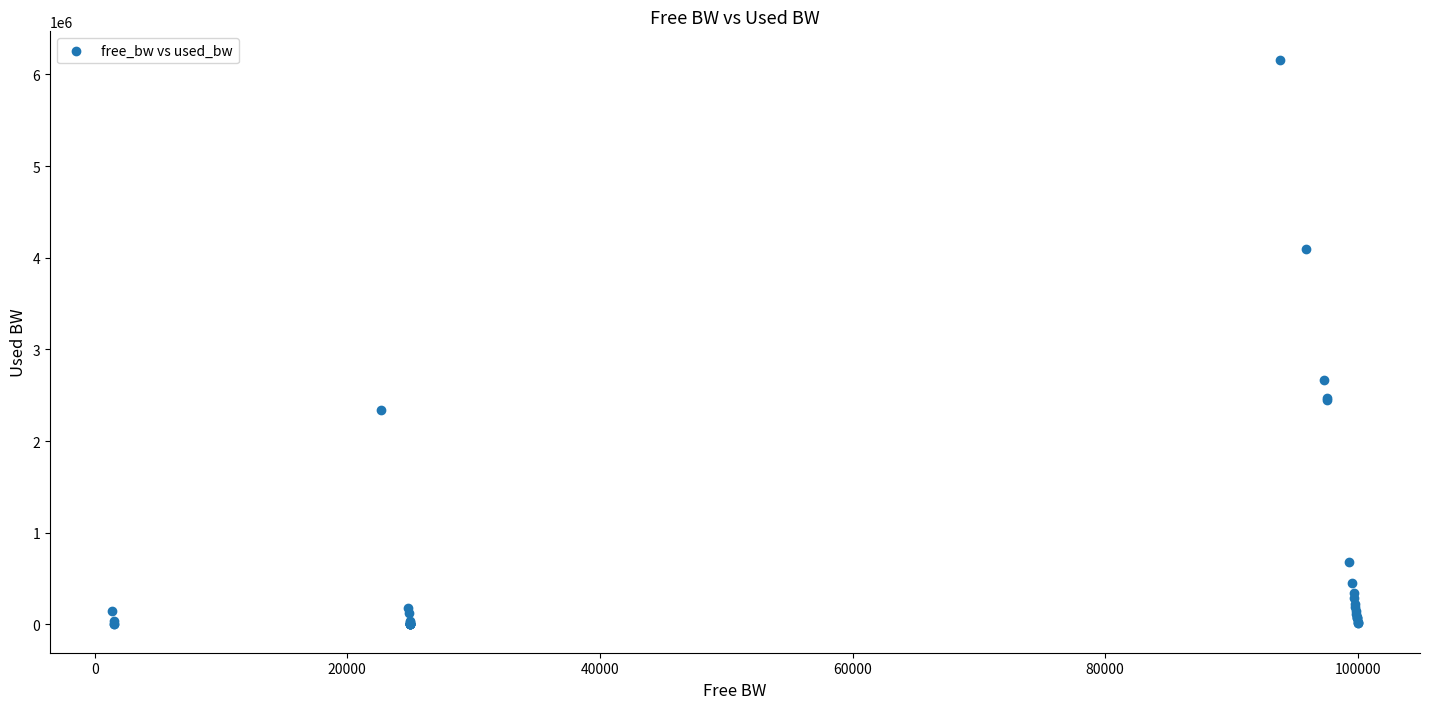

What Y value in the scatter plot is closest to 3081186?

2662114.7